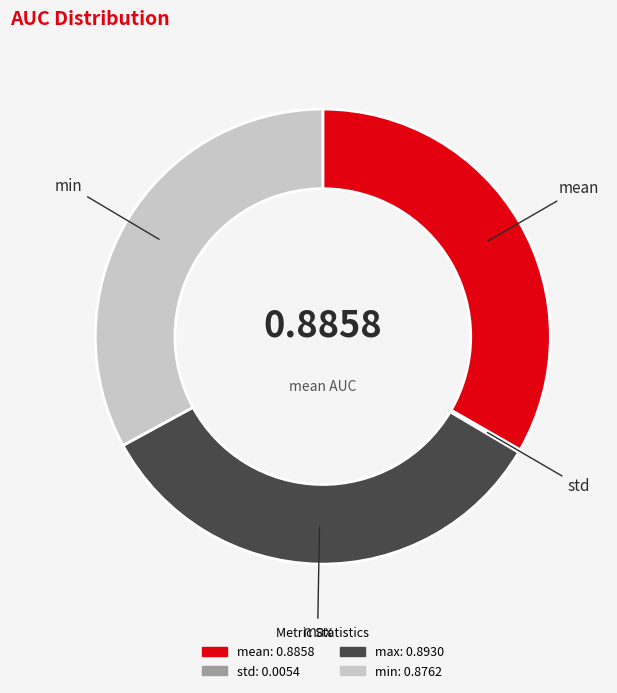

Does max represent more than half of the total?

No